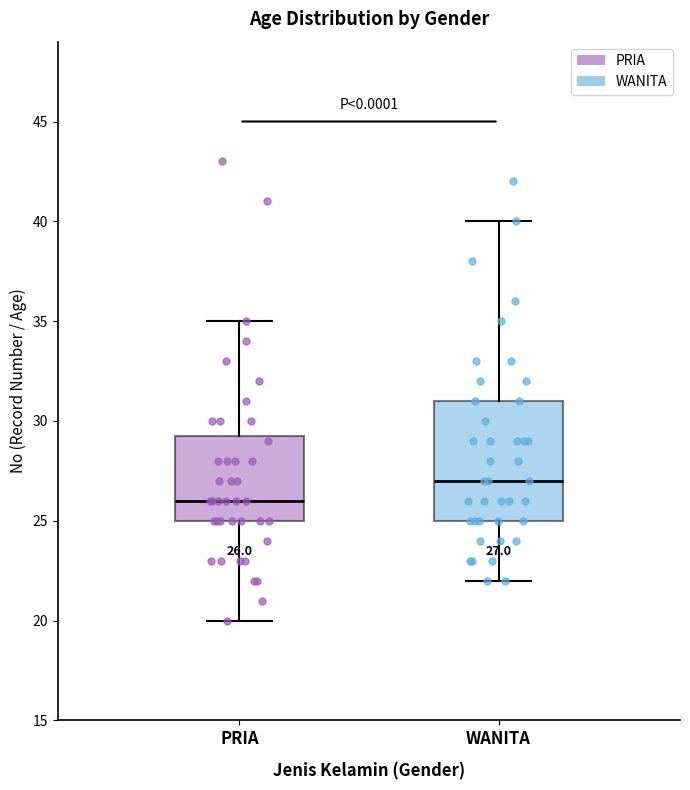

Which box is the tallest, from its lower edge to its upper edge?

WANITA